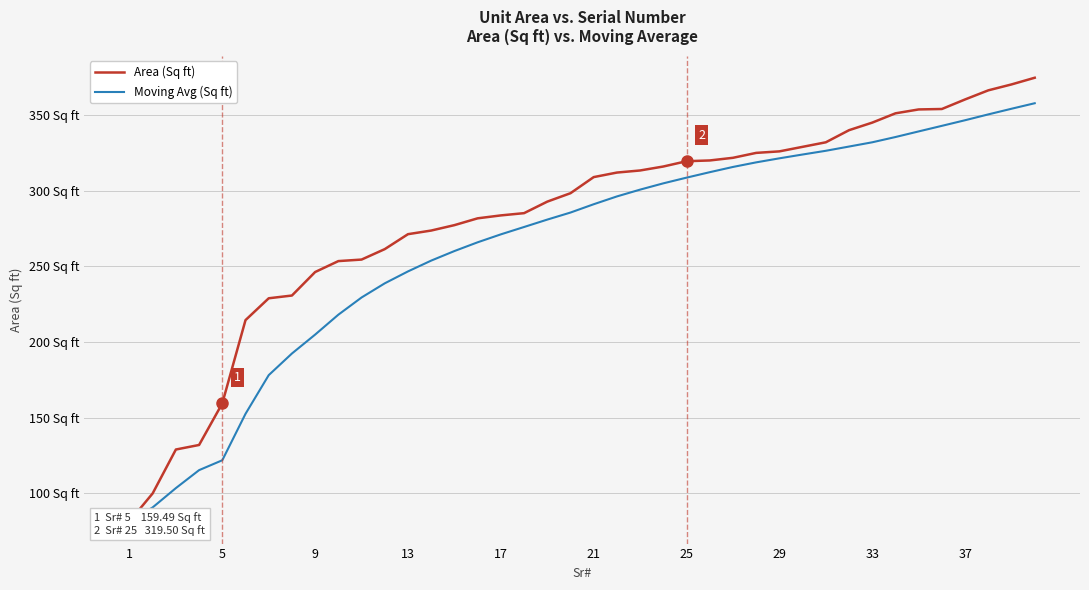

True or false: Area (Sq ft) and Moving Avg (Sq ft) cross at least once.

False